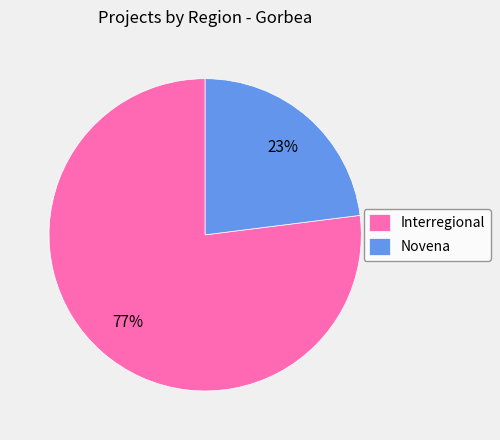

To the nearest percent, what is the combined percentage of Interregional and Novena?

100%